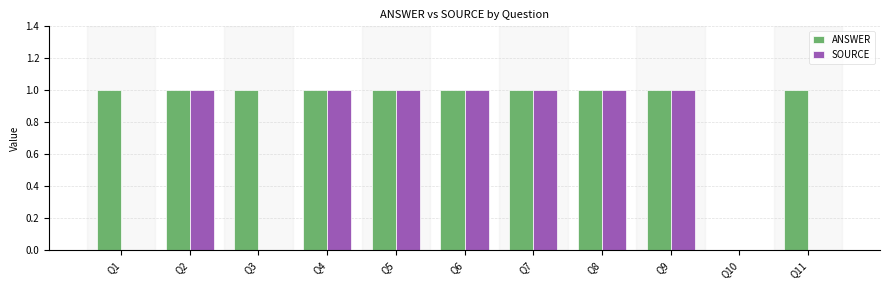

Are the bars horizontal?

No